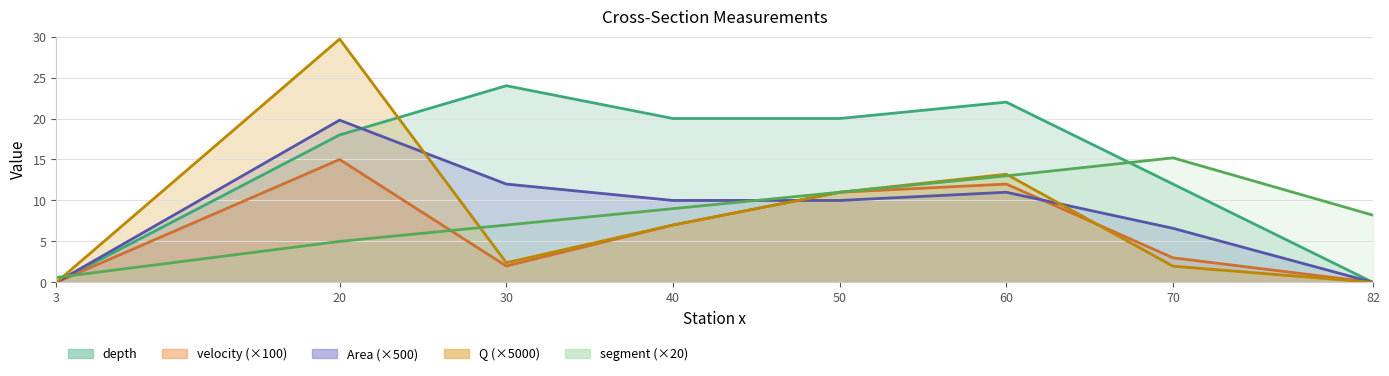

Is it true that Q equals 2.5 at 40?

False